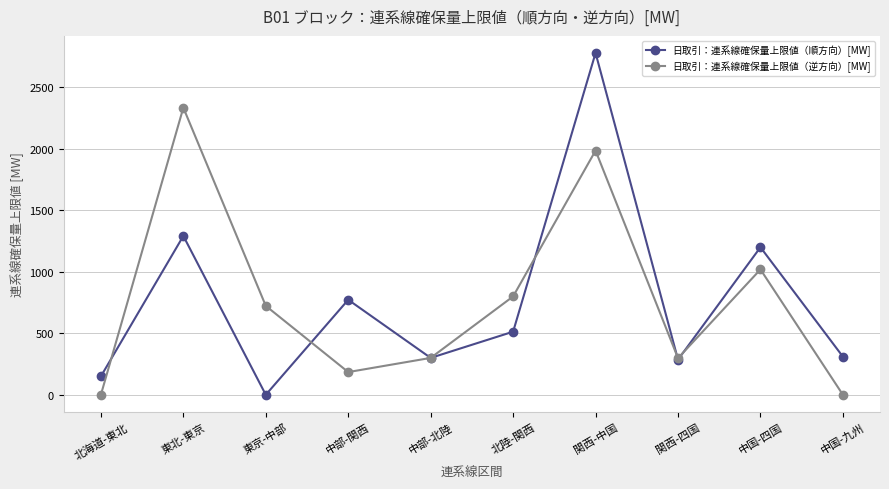

What is the difference between the maximum and second lowest values in the 日取引：連系線確保量上限値（順方向）[MW] series?

2630.0